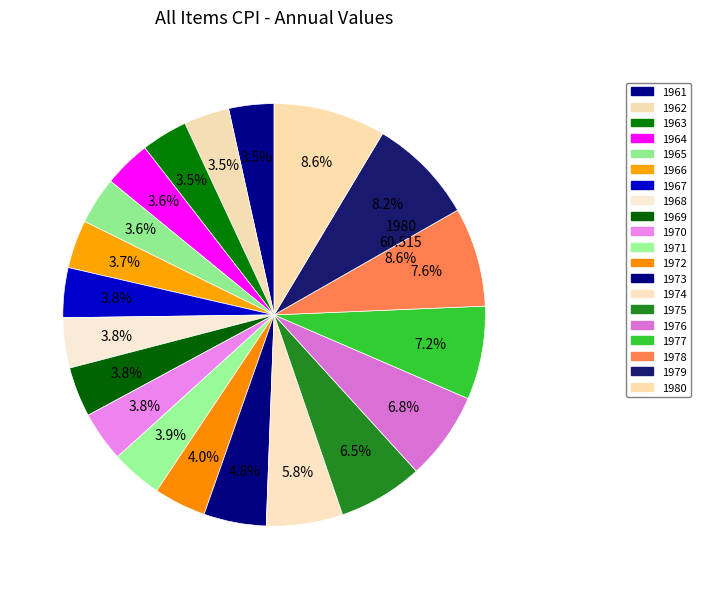

To the nearest percent, what is the difference between the largest and smallest slice percentages?

5%